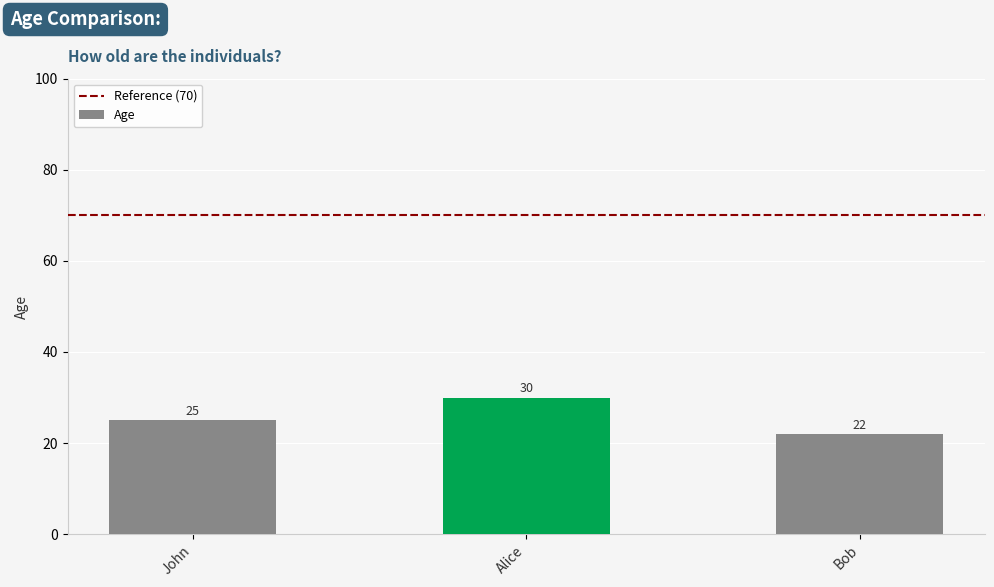

Reading right to left, what are all the values shown in this chart?

22	30	25